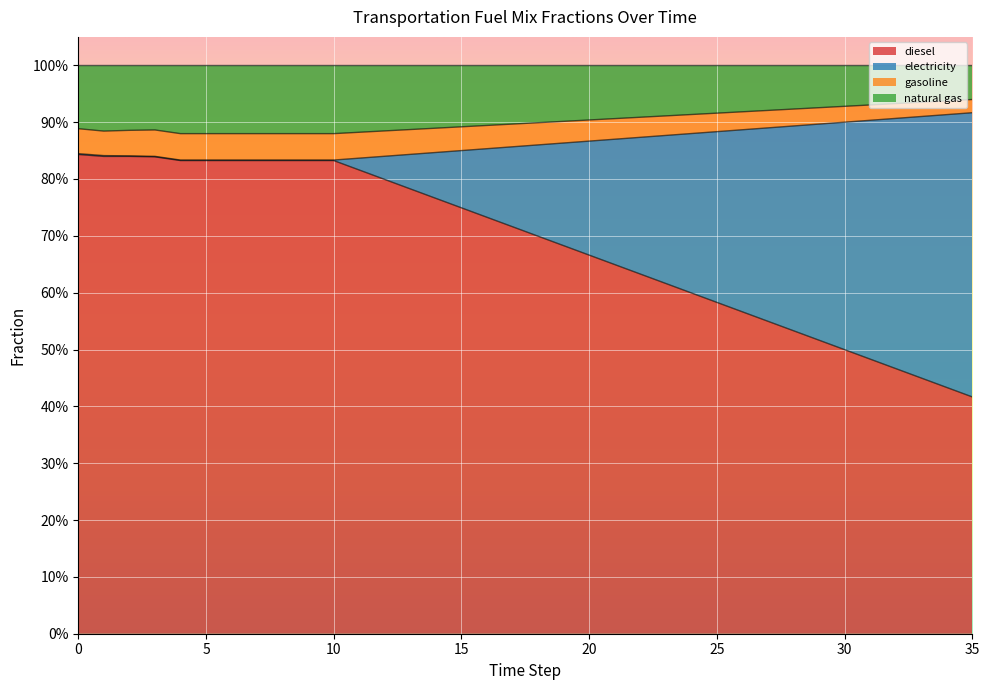

True or false: frac_trns_fuelmix_public_gasoline has a value of 0.9 at 21.

True